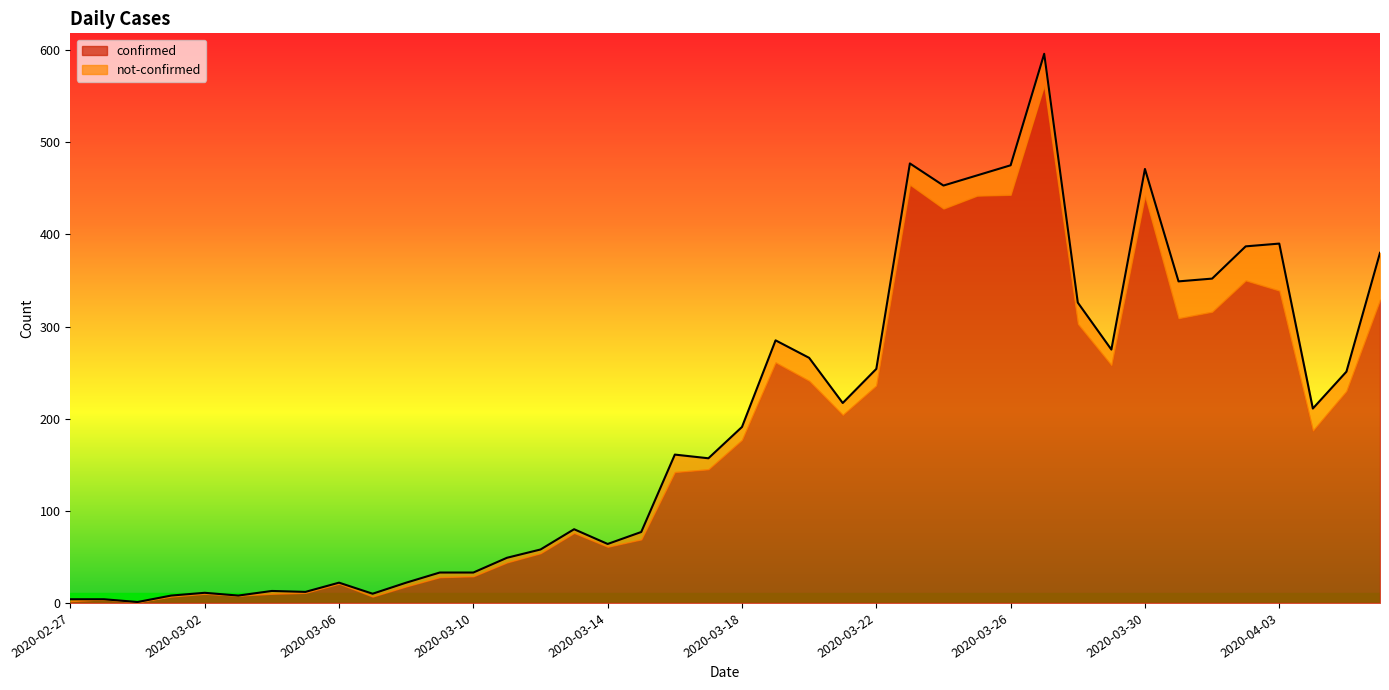

Is it true that the value at 2020-02-29 is 1?

True